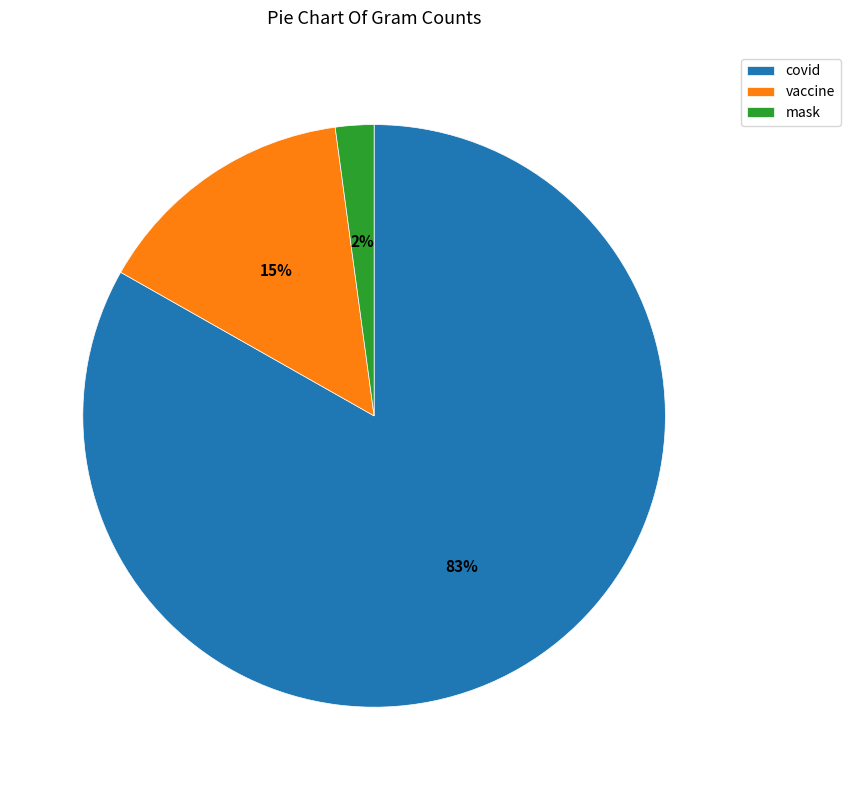

Rank the categories by value from lowest to highest.

mask, vaccine, covid